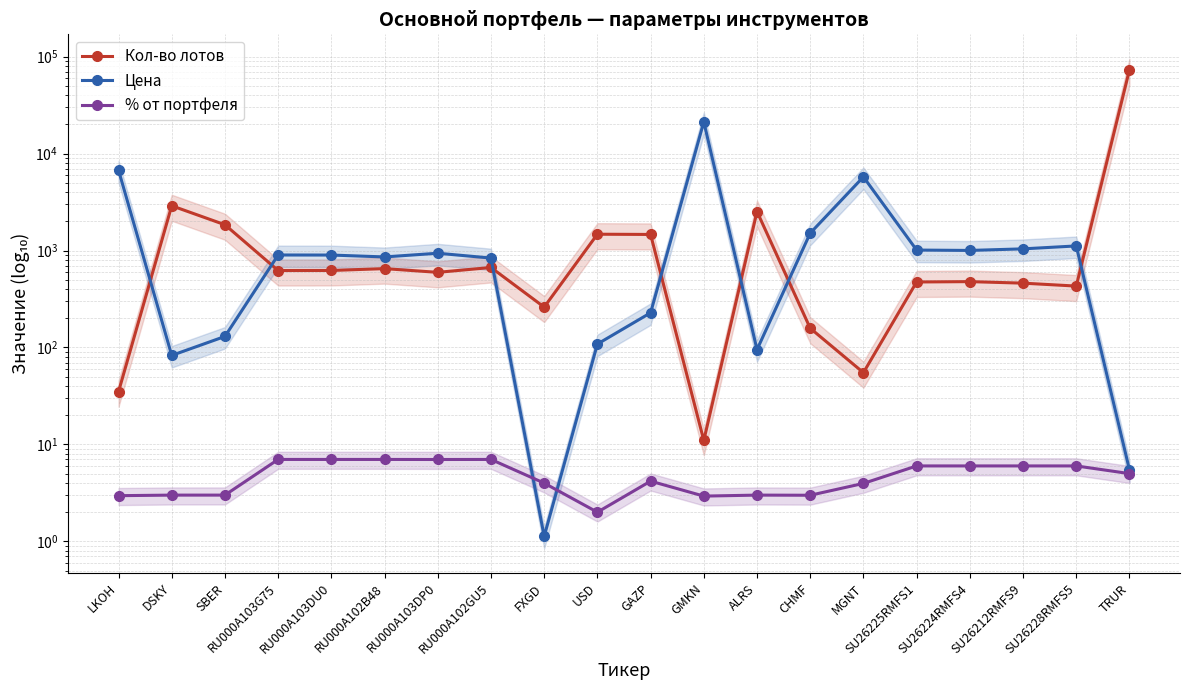

Does the chart display data point markers on the line(s)?

Yes